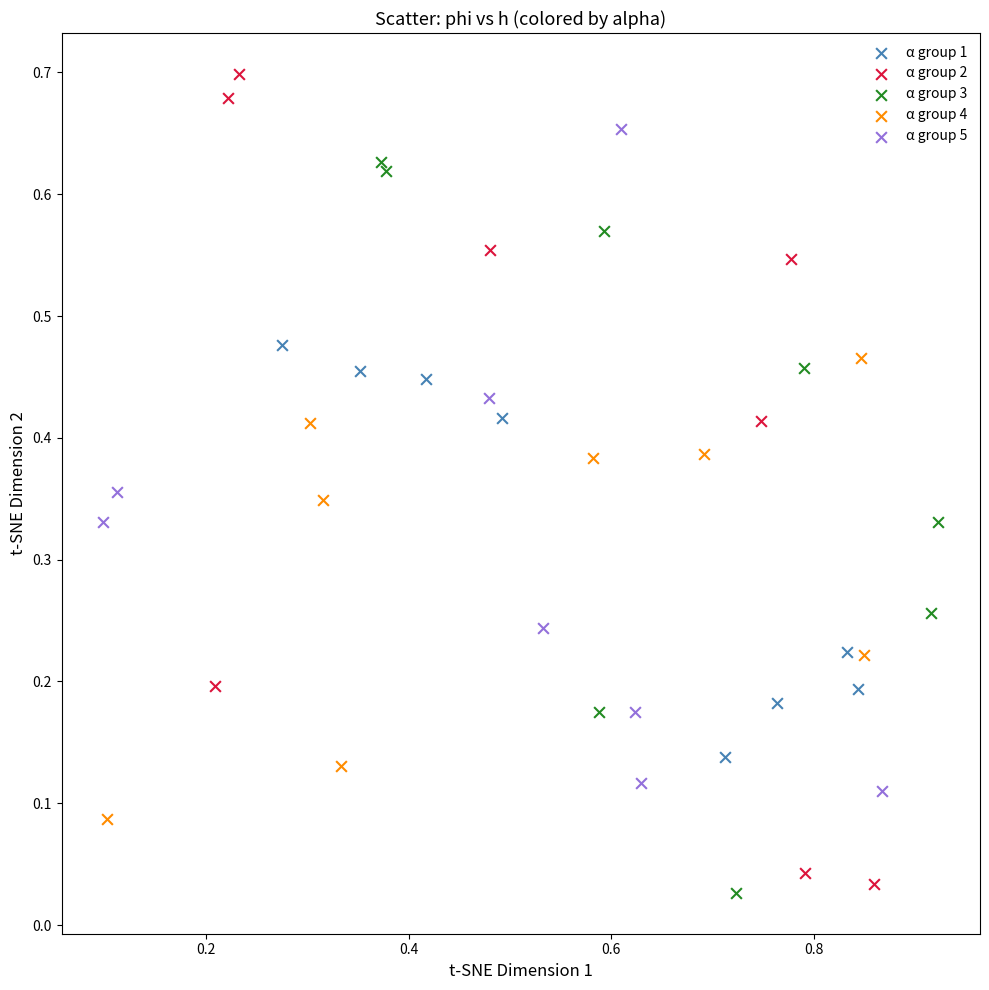

Which series has the largest Y range (max minus min)?

α group 2